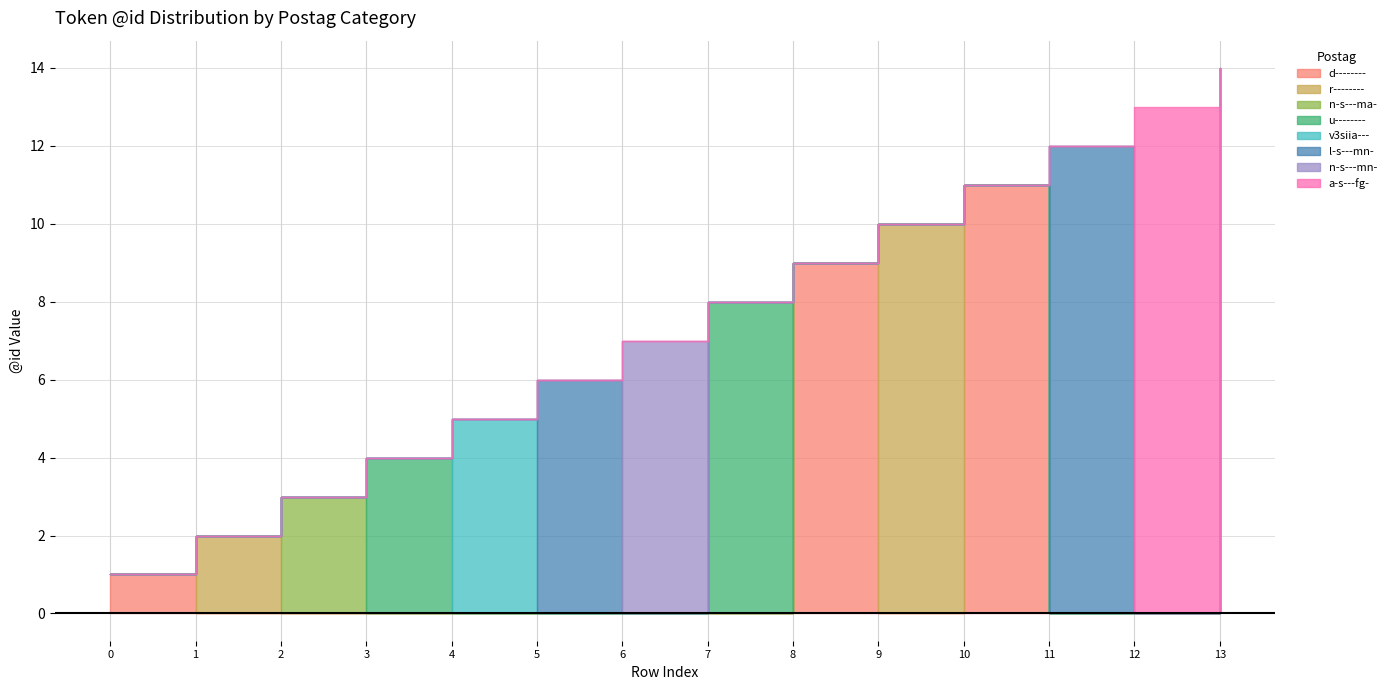

What is the sum of the values at 1 and 13?

16